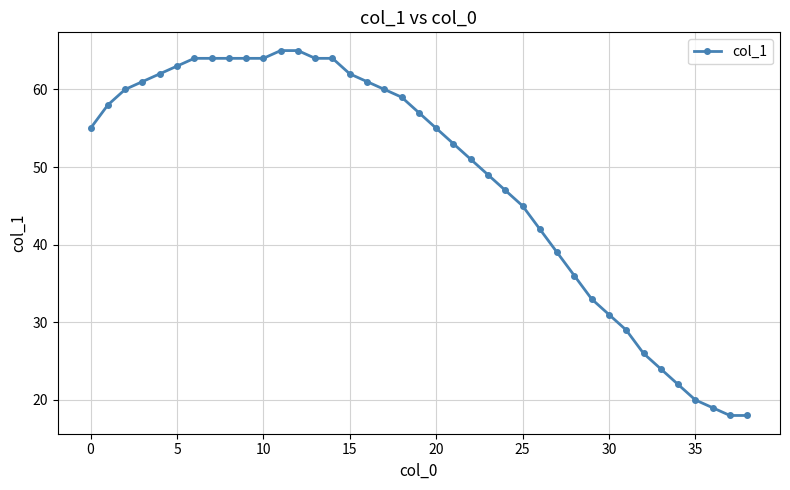

Does the chart display data point markers on the line(s)?

Yes